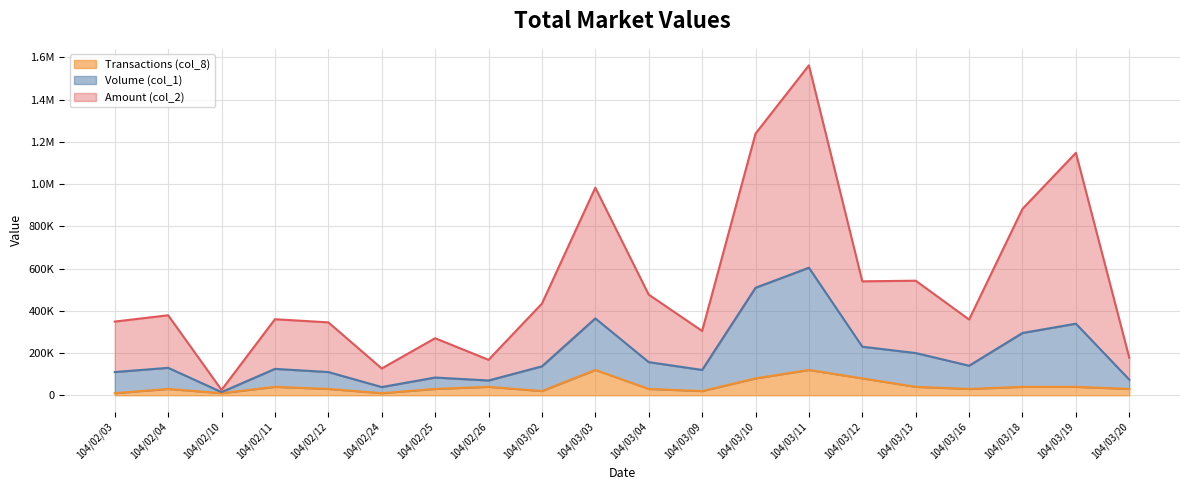

Where is Volume (col_1) nearest to the value 309500?

104/03/18